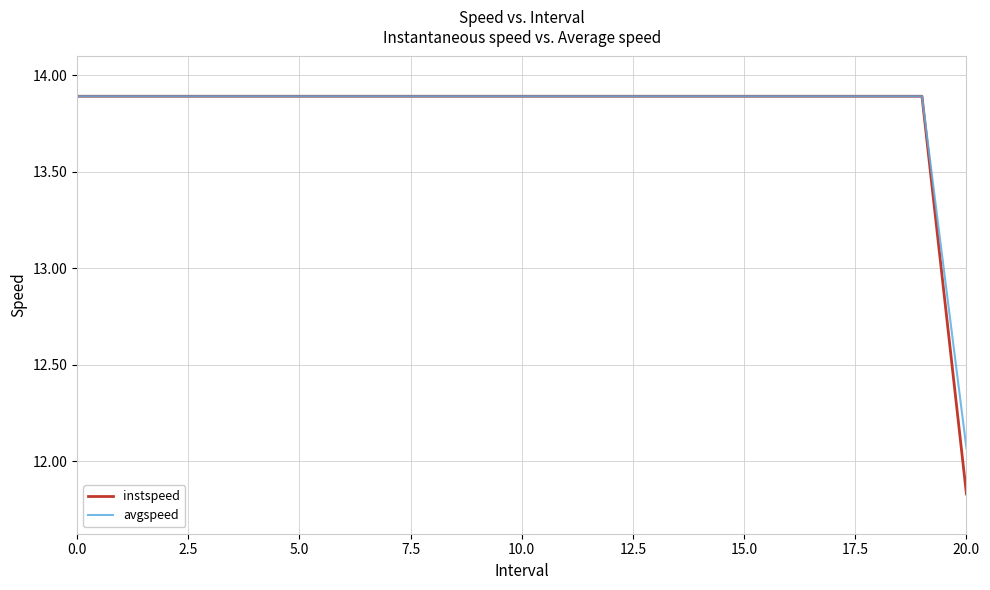

What is the highest value of the instspeed series?

13.9